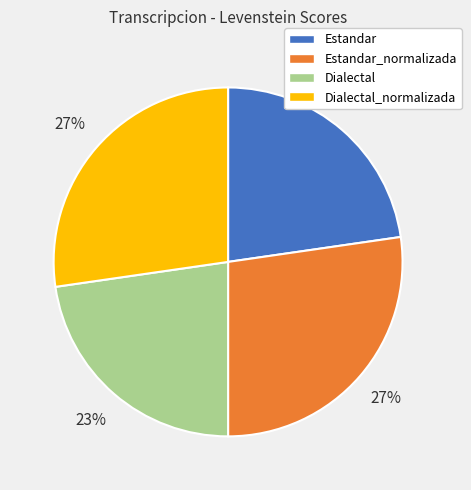

True or false: Estandar accounts for 23% of the total.

True